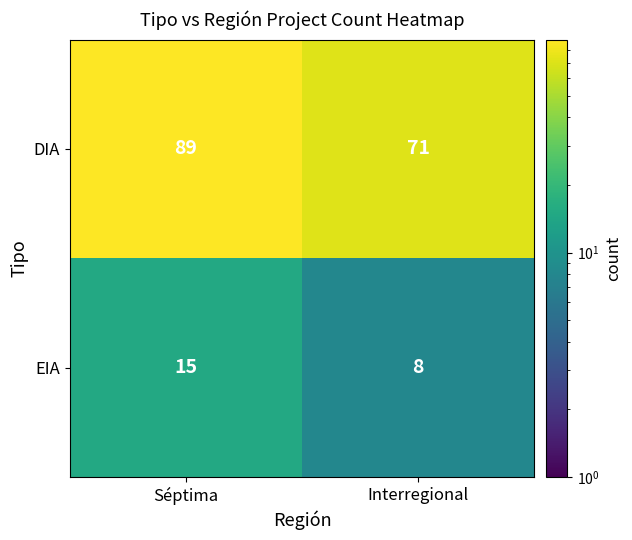

List the series in order of their peak value, highest first.

DIA, EIA